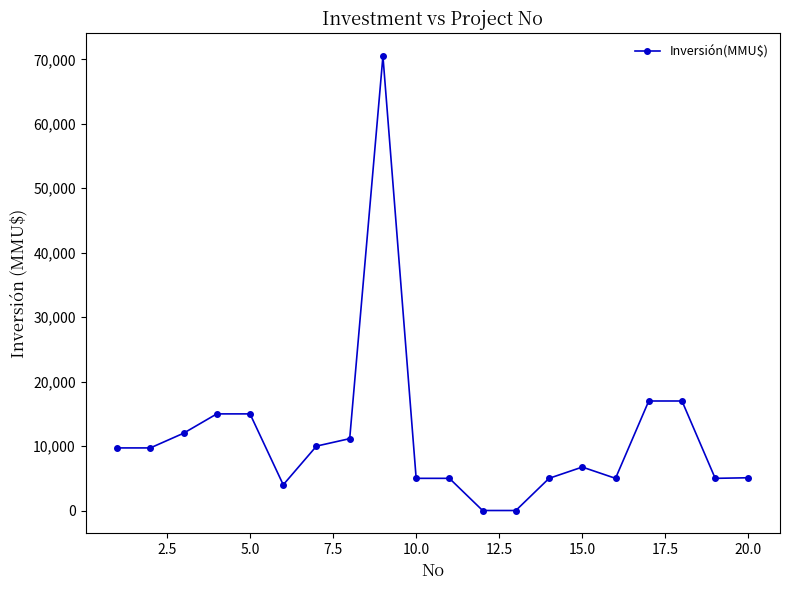

What is the greatest value displayed?

70500